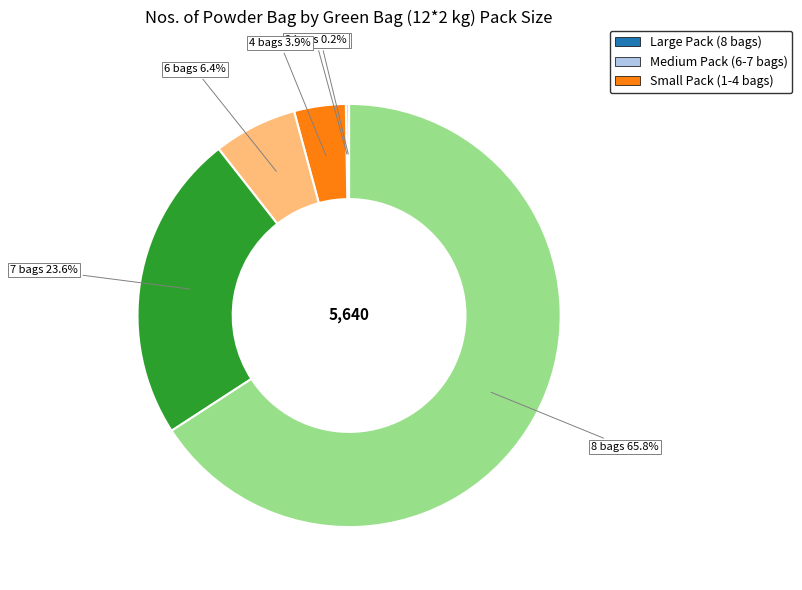

Is there any slice that represents more than half of the pie?

Yes